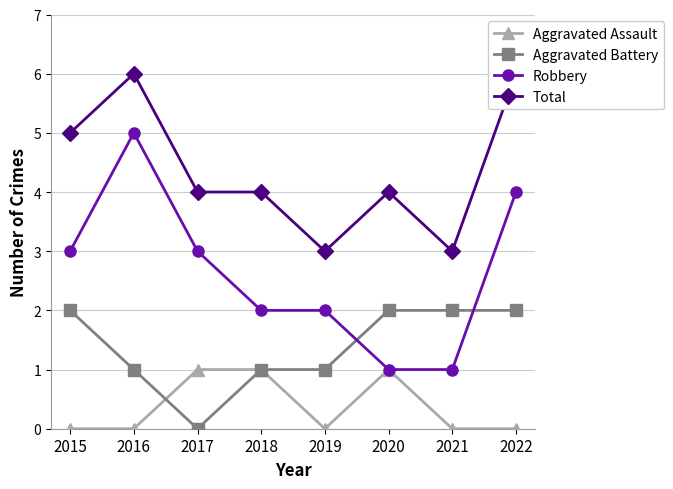

The Aggravated Assault series shows 0 at 2016. True or false?

False